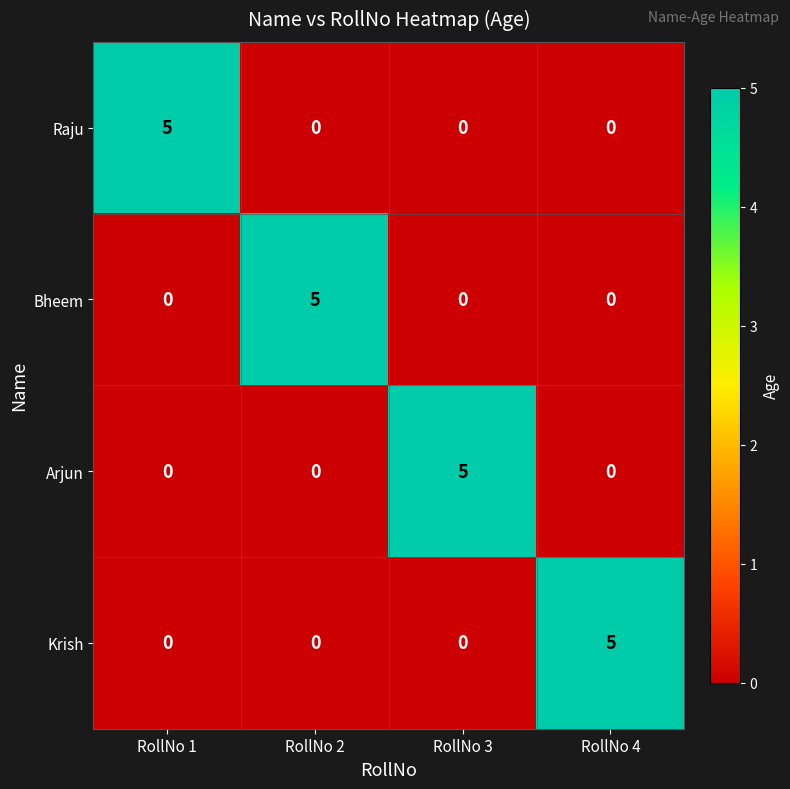

What is the difference between the maximum and minimum values in the Raju series?

5